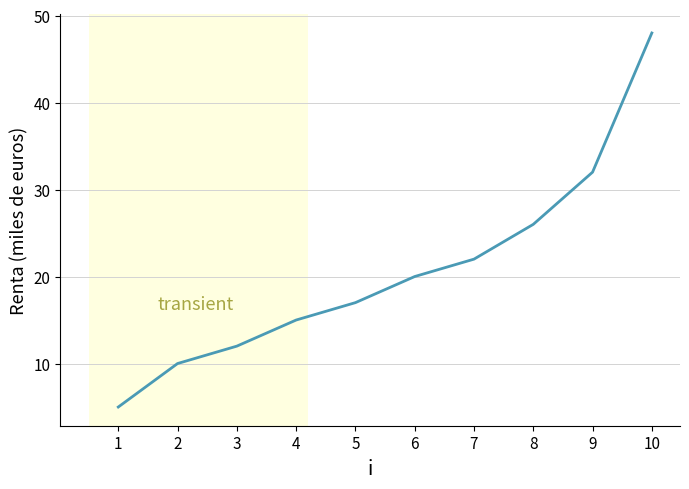

Which has a higher value, 2 or 8?

8